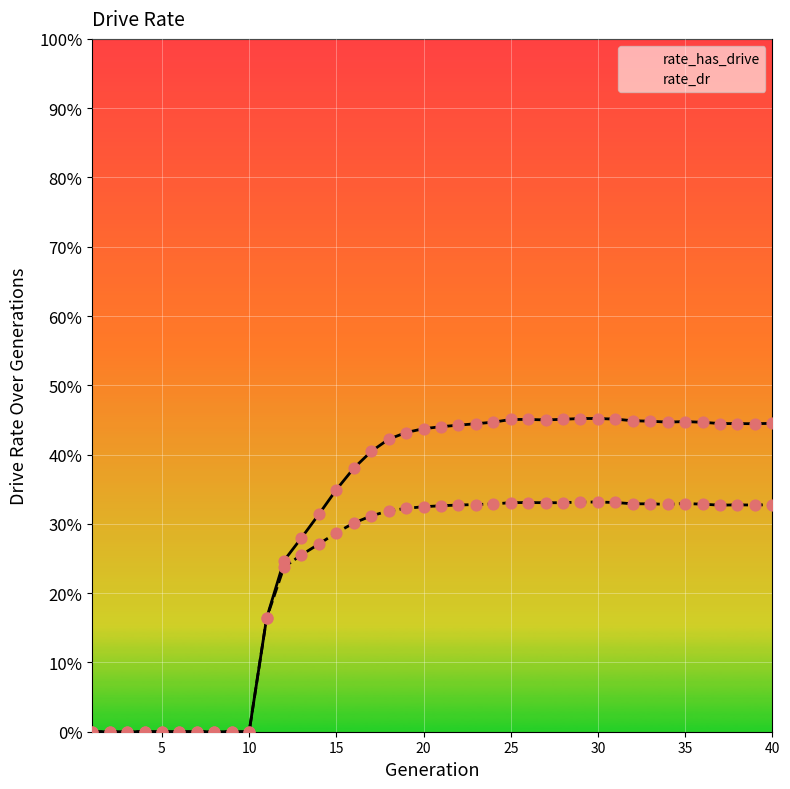

What are all the series names shown in the legend?

rate_has_drive, rate_dr